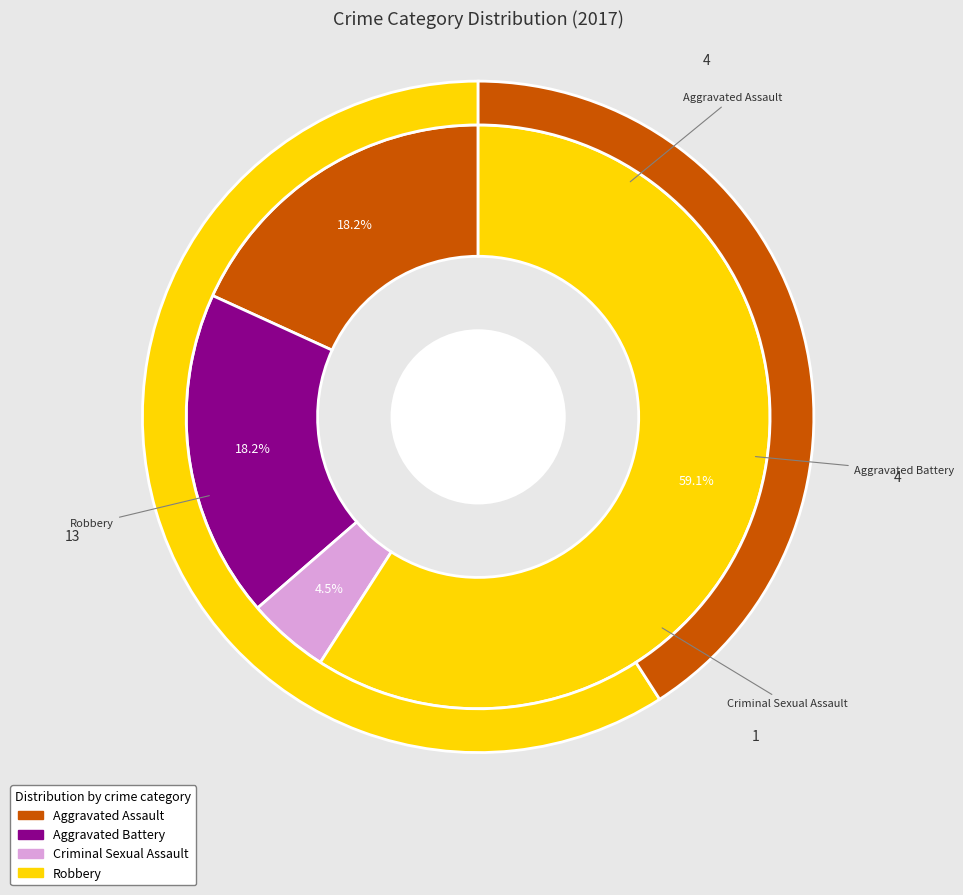

Does Criminal Sexual Assault represent more than half of the total?

No